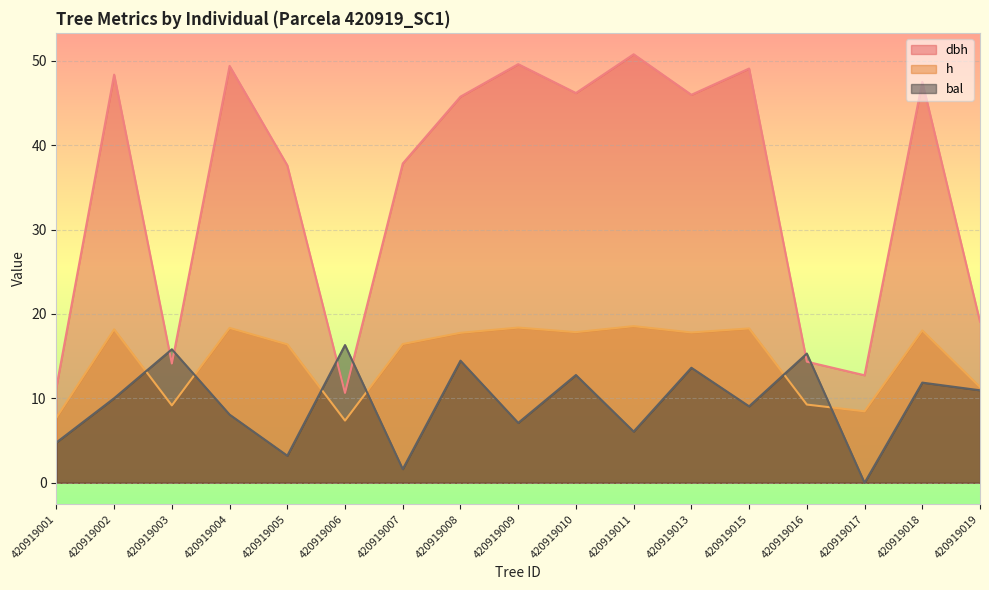

Which category has the highest value in the dbh series?

420919011